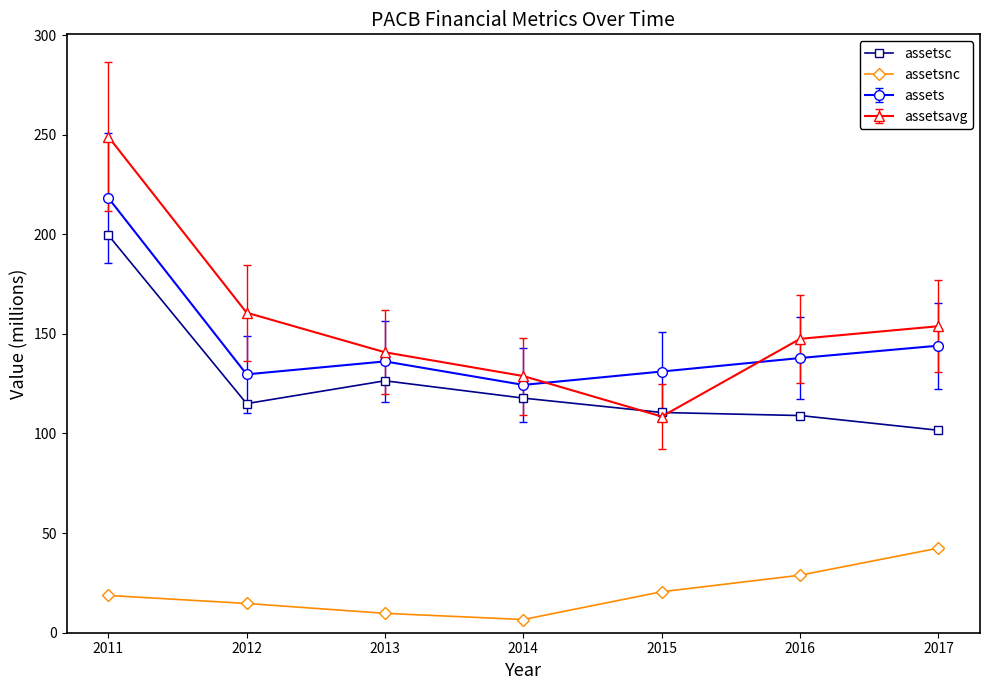

True or false: assetsc has more than 0 interior local peaks.

True